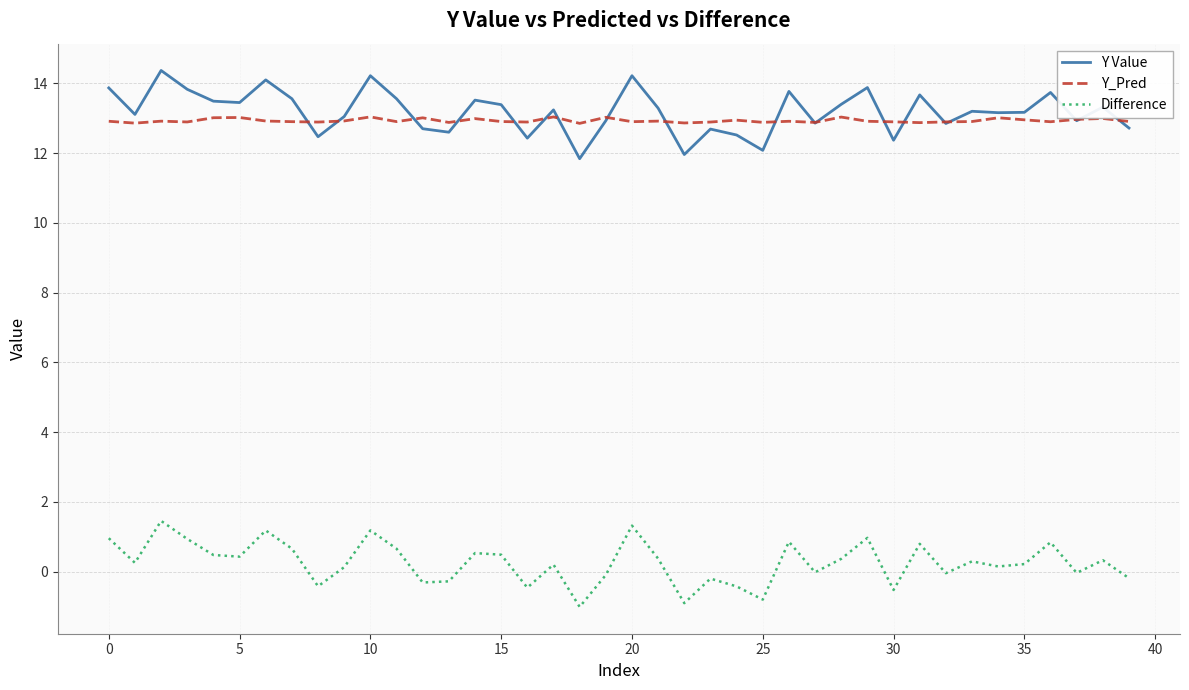

What is the minimum value for Y Value?

11.8